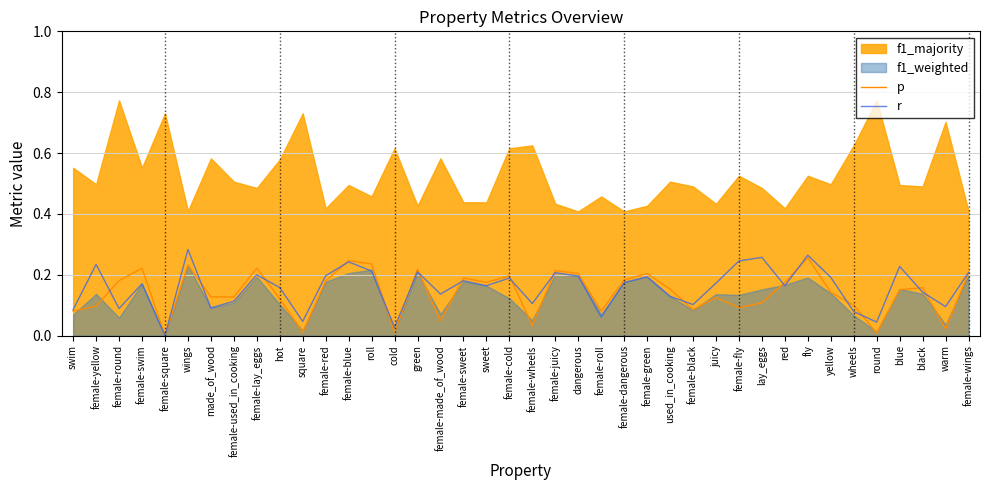

Which category has the lowest value in the r series?

female-square